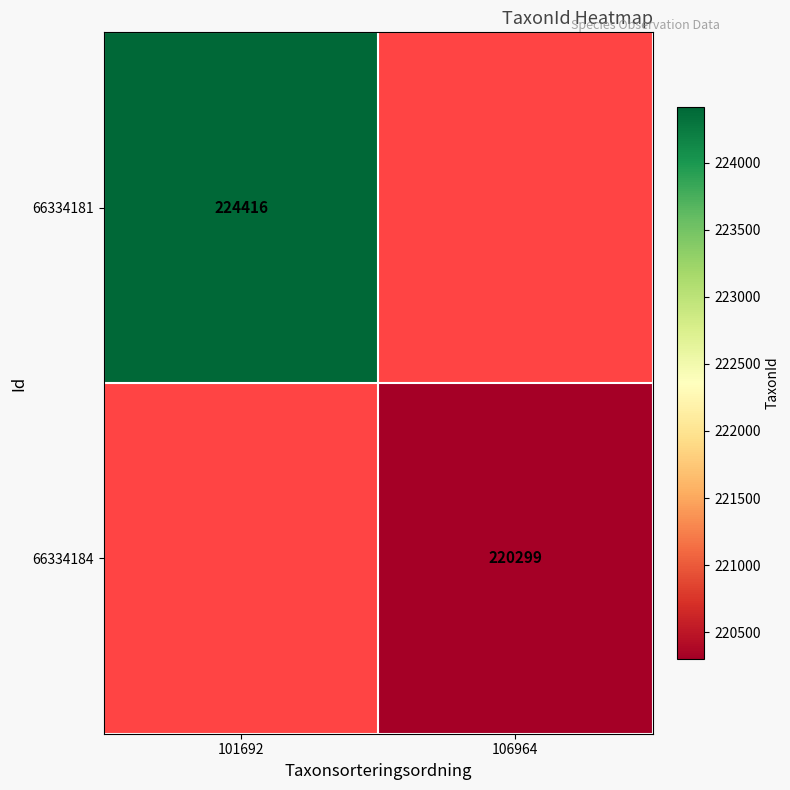

Which has a higher value, 106964 or 101692?

101692